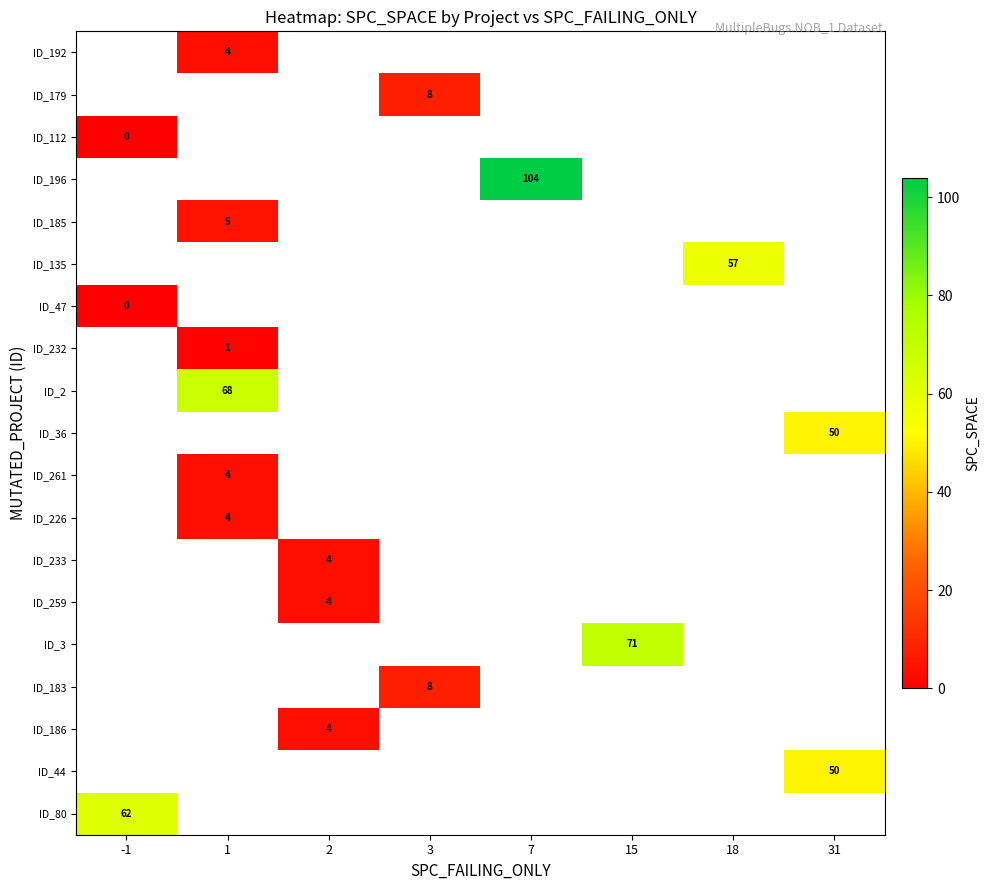

Is it true that ID_36 equals 65.8 at 31?

False